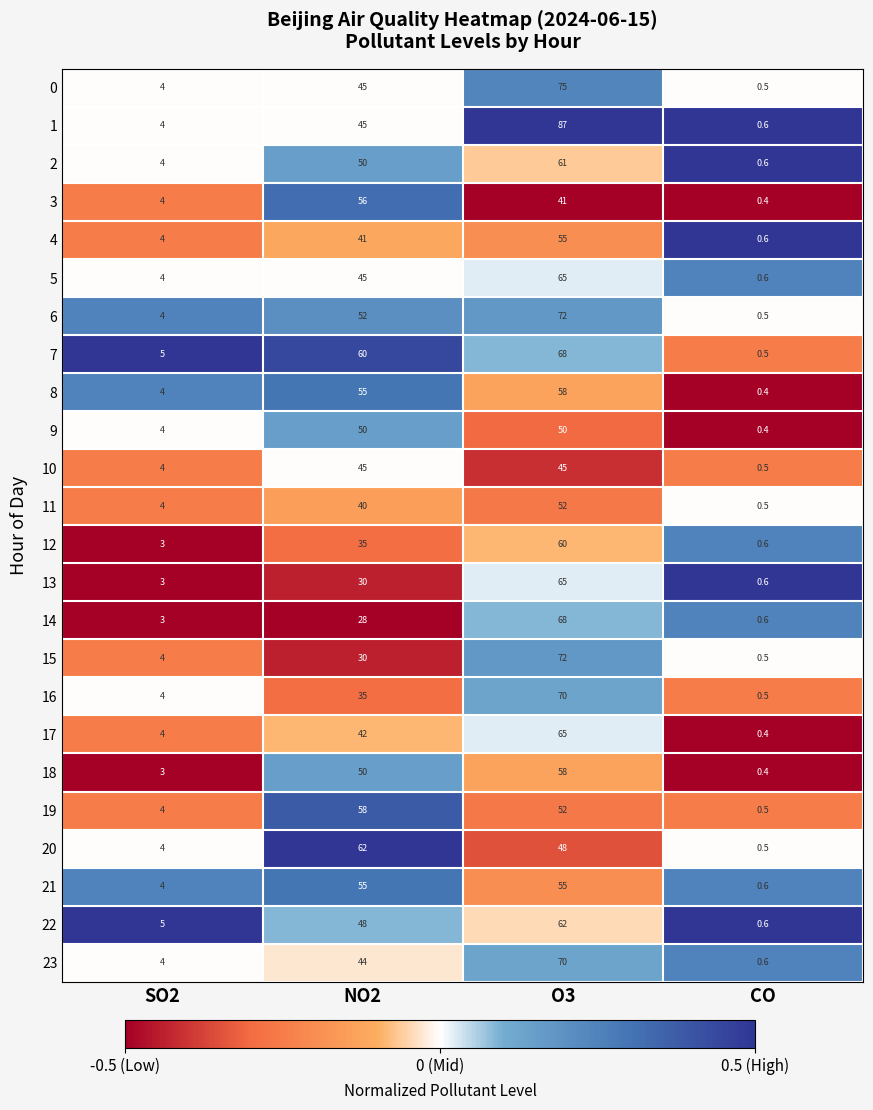

At which category is the sum across all series the highest?

O3